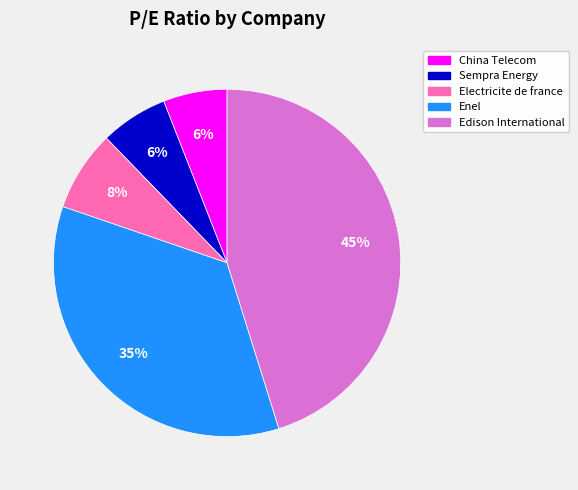

Does any single category account for the majority?

No